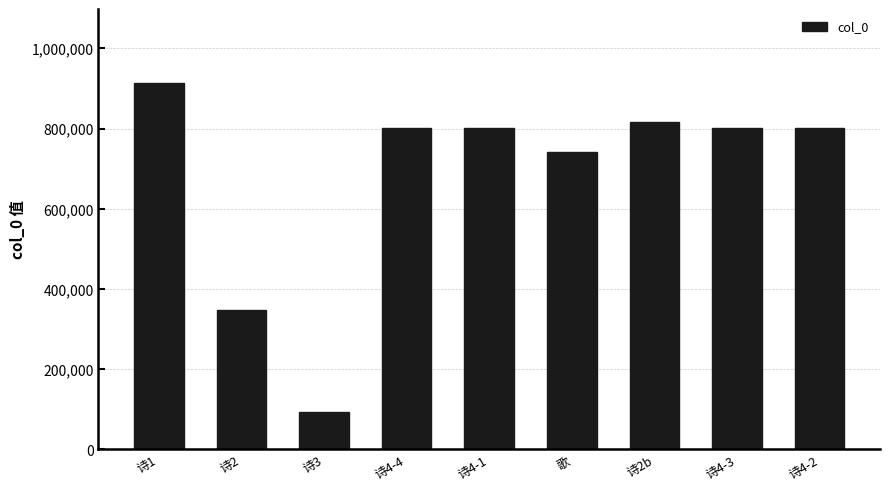

How many bars are there in total?

9